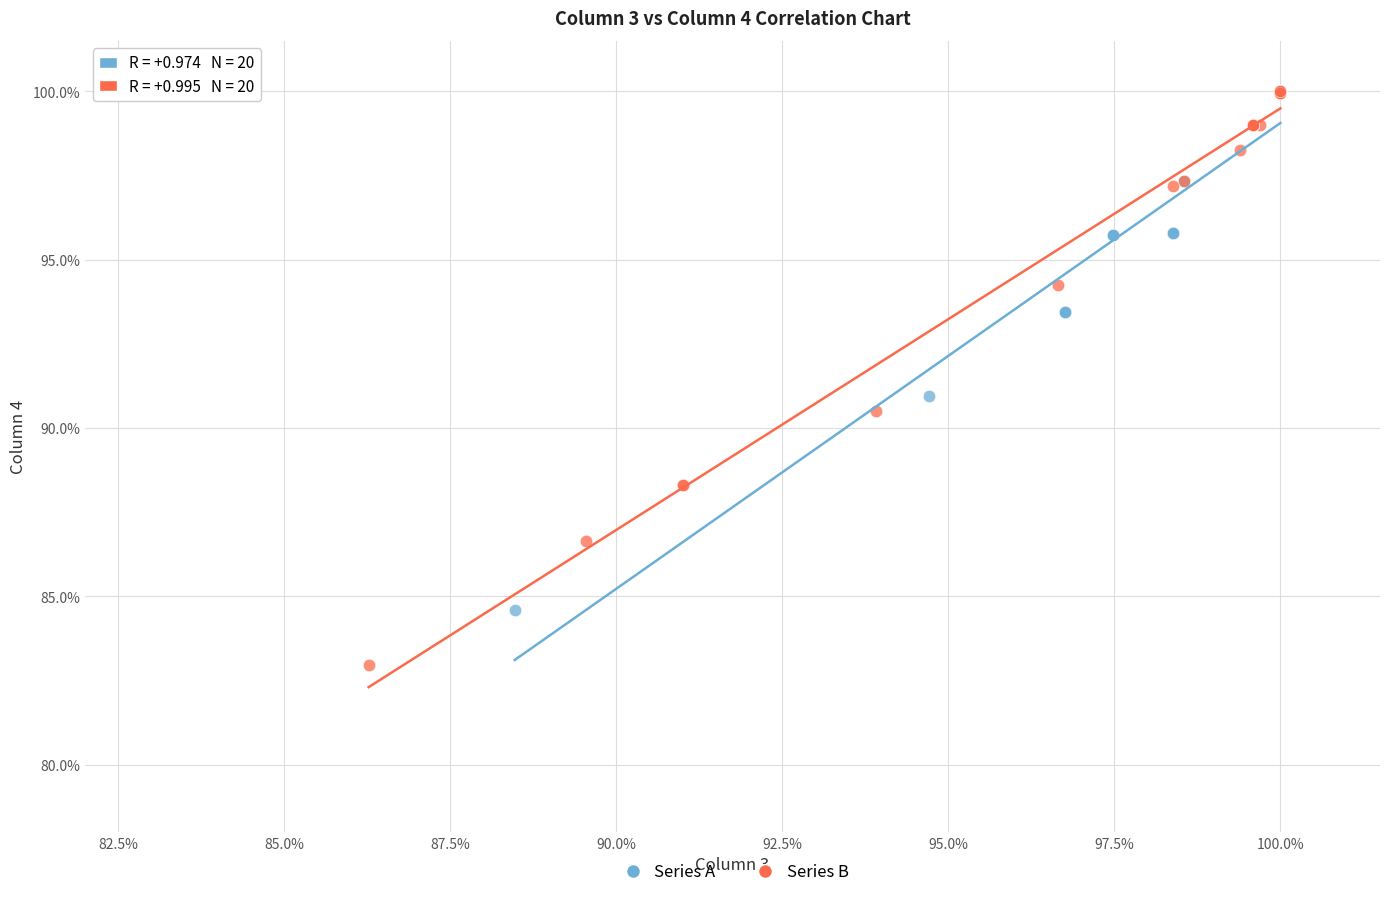

Which series has the widest spread of Y values?

Series B